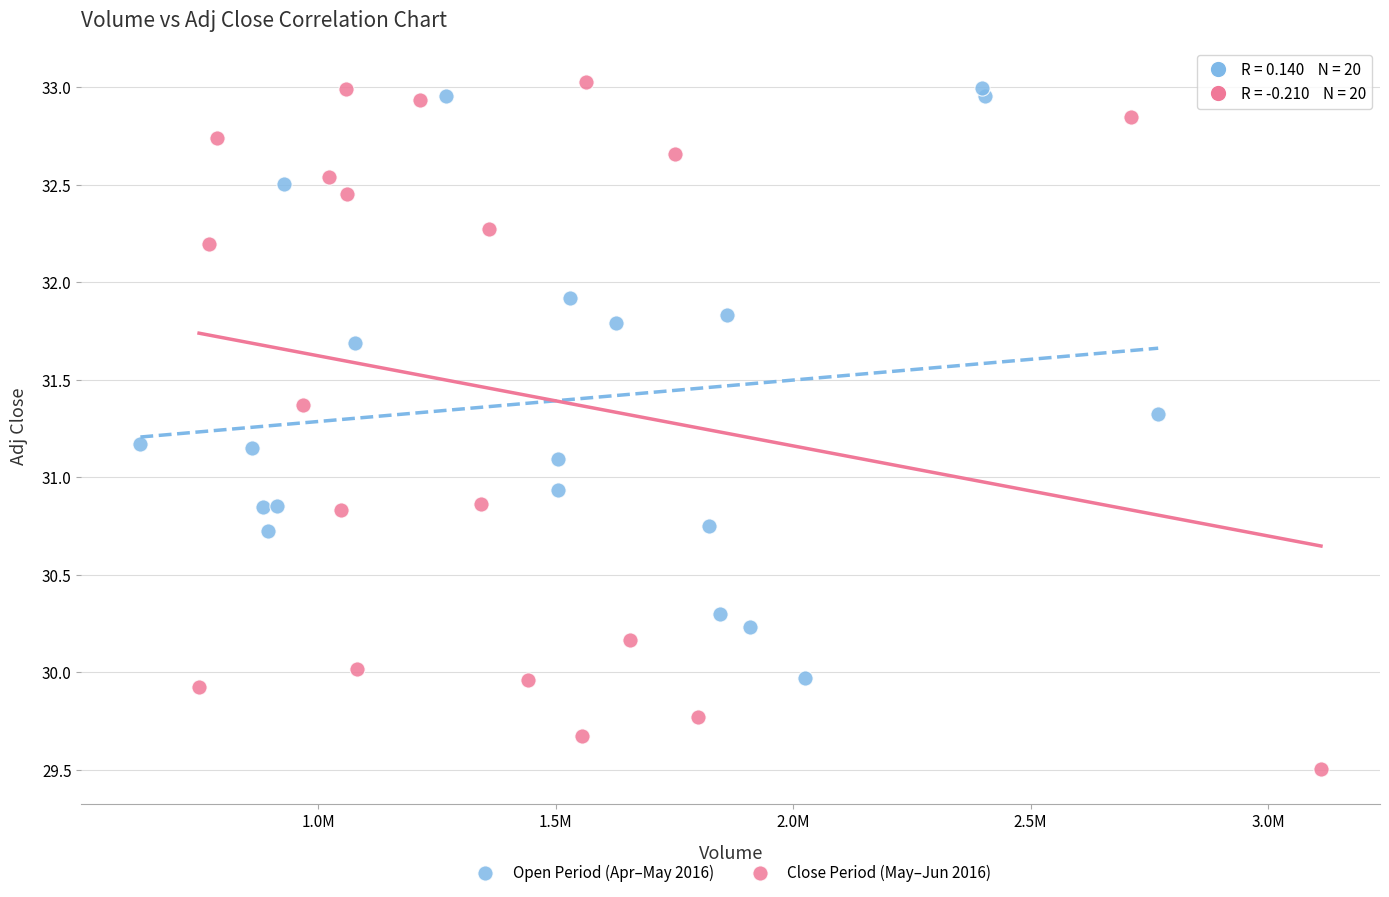

Which series has the largest Y range (max minus min)?

Close Period (May–Jun 2016)